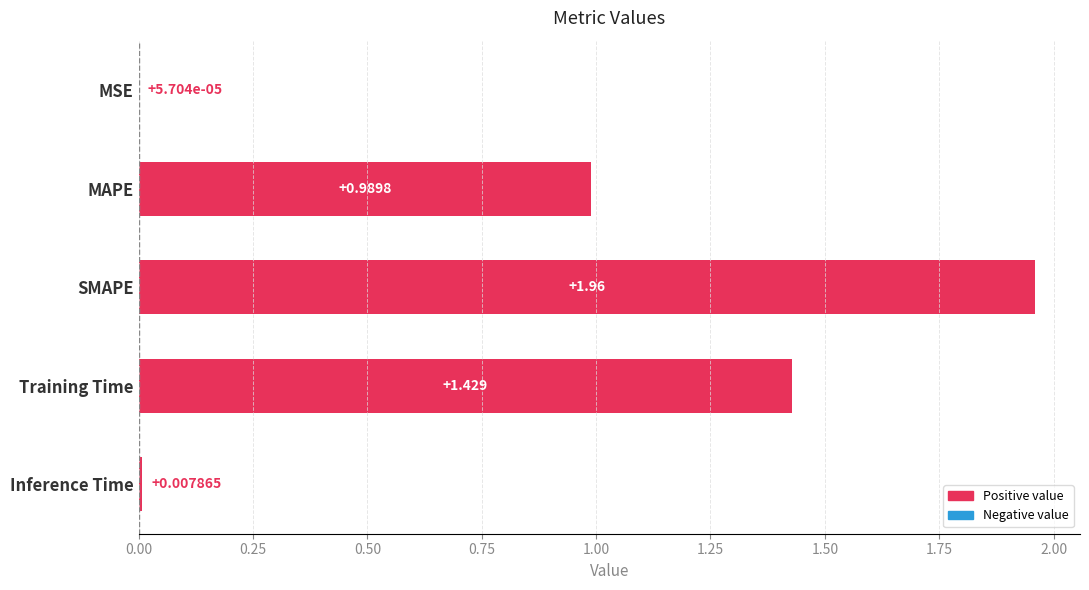

Where is the data nearest to the value 0?

MSE